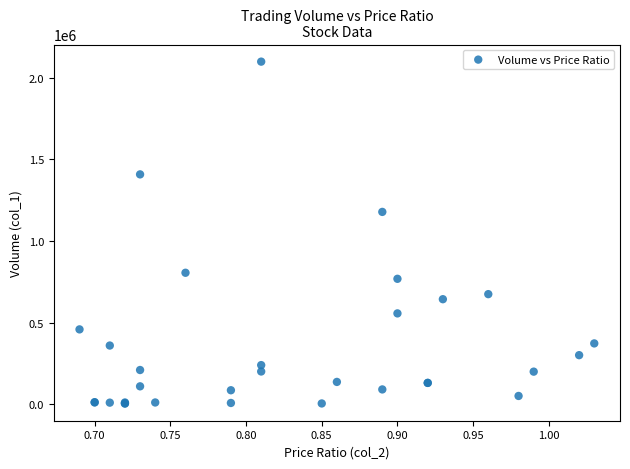

What Y value in the scatter plot is closest to 1051000?

1178000